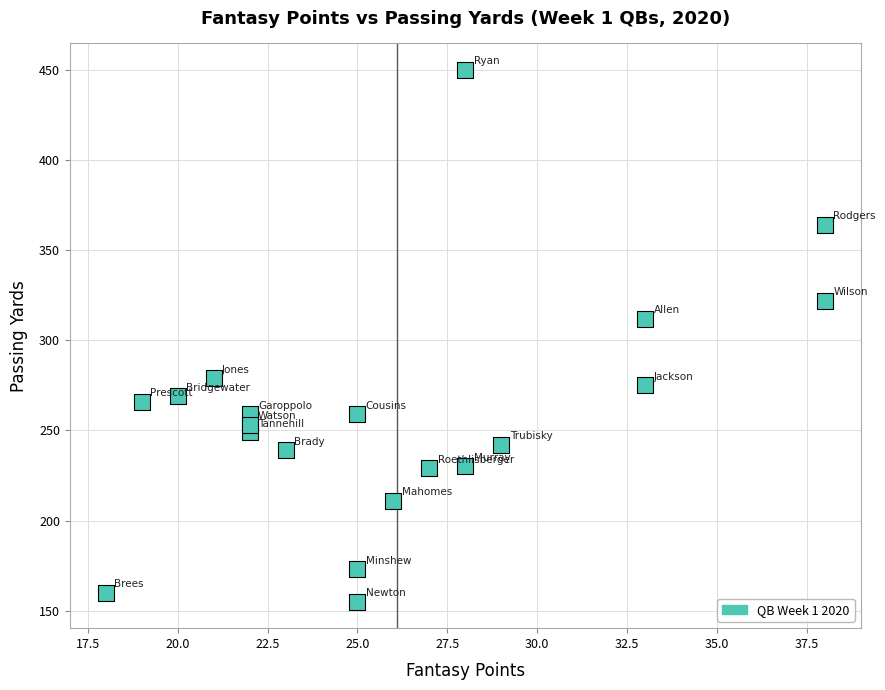

What Y value in the scatter plot is closest to 302?

312